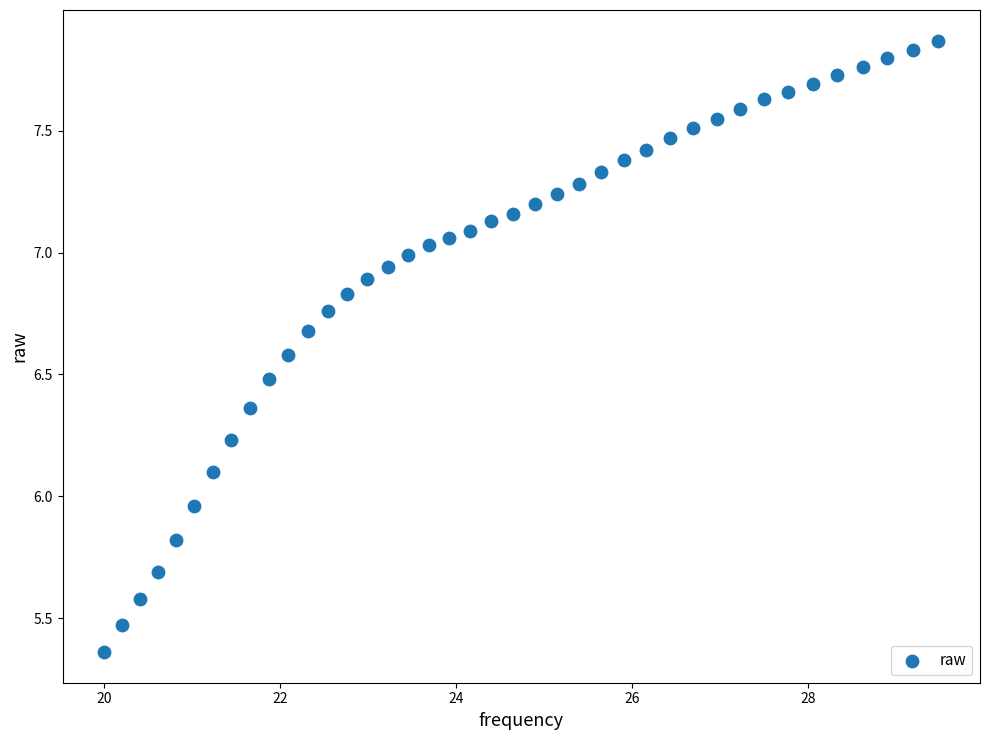

What is the range of Y values (max minus min)?

2.5